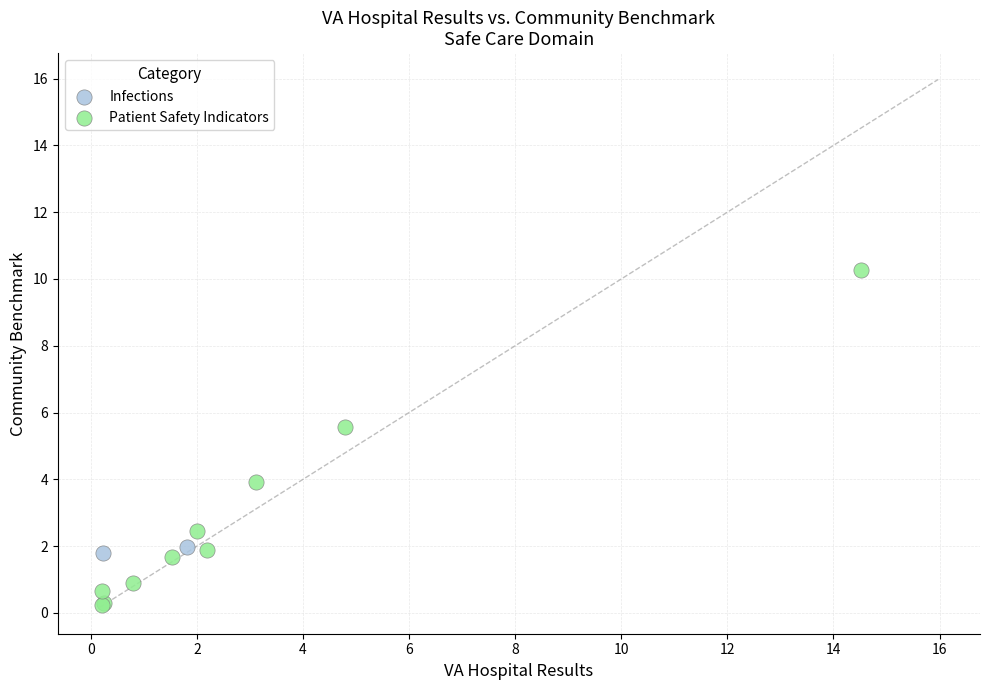

What are all the series names shown in the legend?

Infections, Patient Safety Indicators